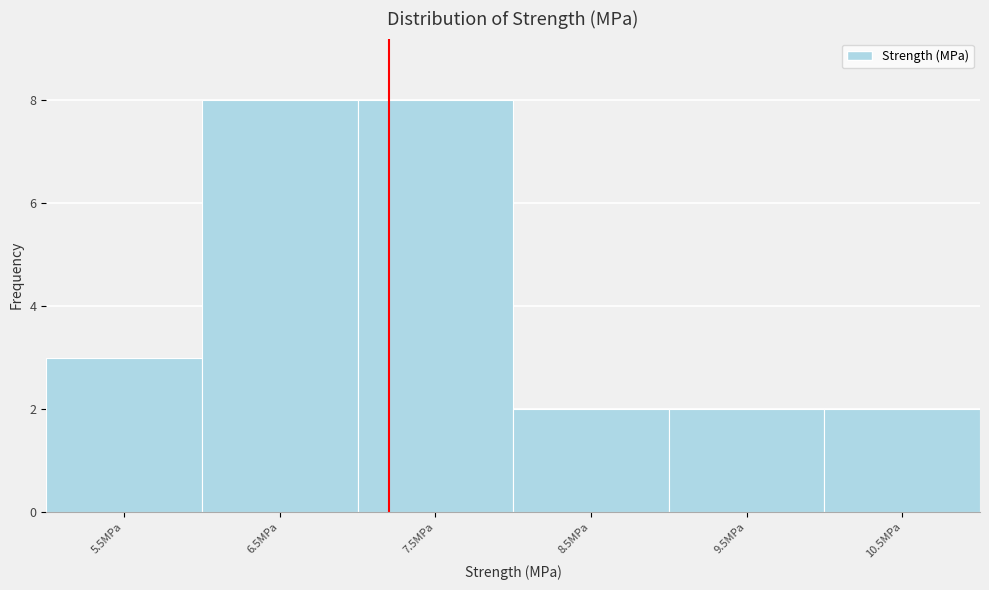

Reading right to left, transcribe all the data shown in this chart.

10.5MPa=2	9.5MPa=2	8.5MPa=2	7.5MPa=8	6.5MPa=8	5.5MPa=3